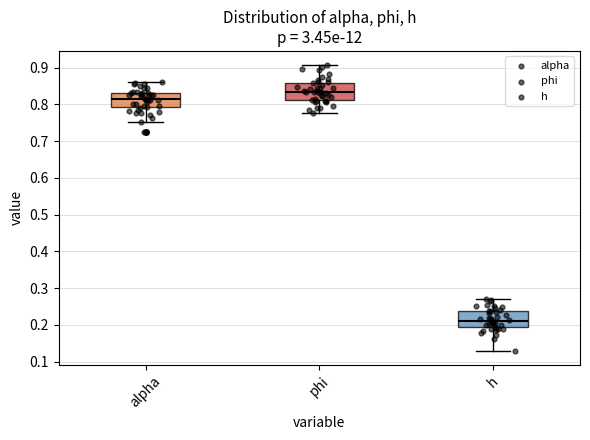

Which box's median line is the lowest?

h